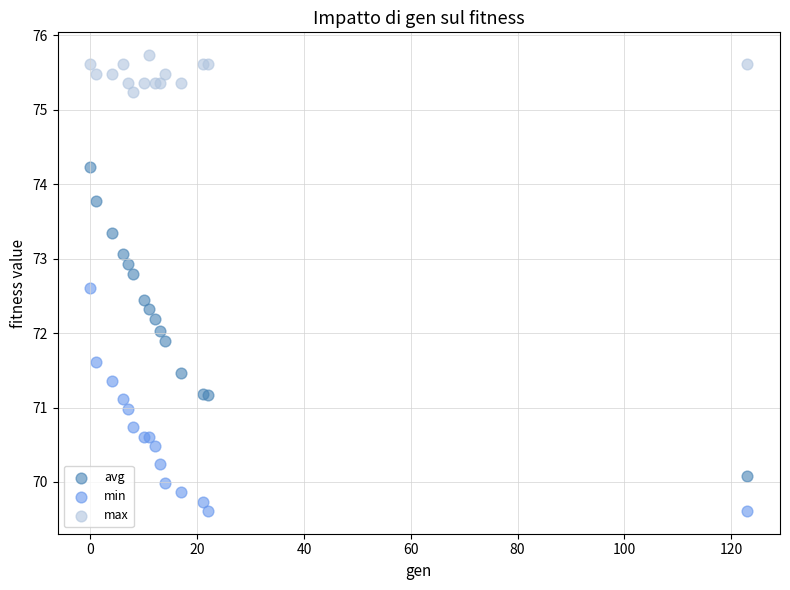

Which series reaches the minimum Y coordinate?

min